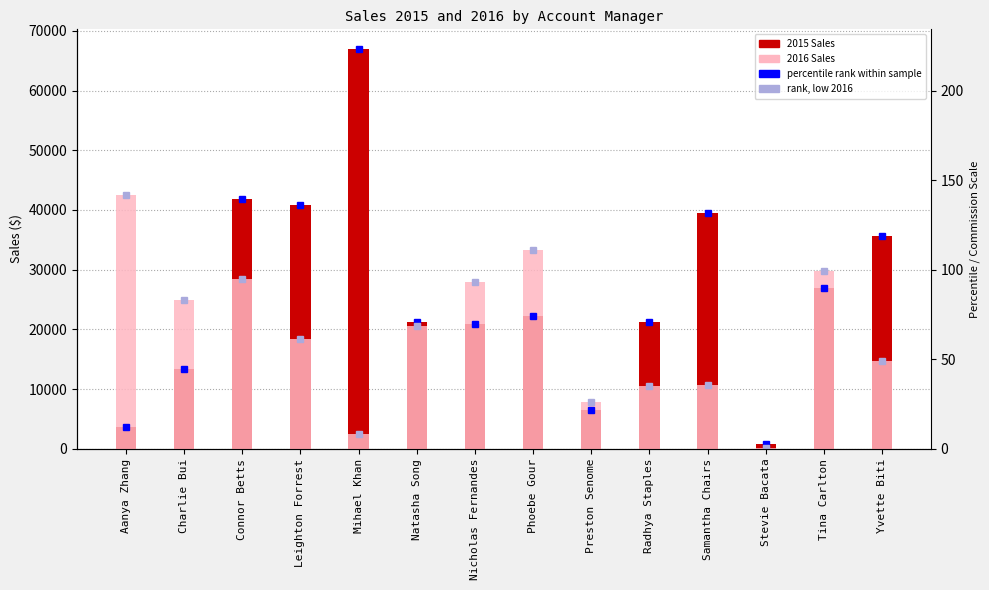

How many bars are there in each group?

2